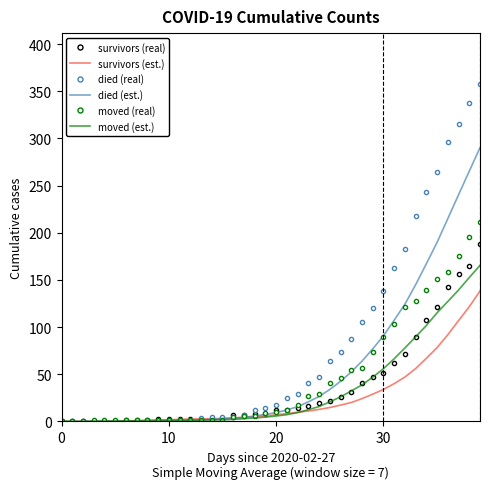

How many values in the moved (real) series are below 10?

20